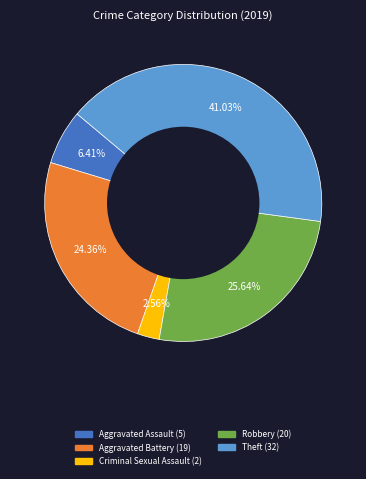

Is there a majority slice in this chart?

No